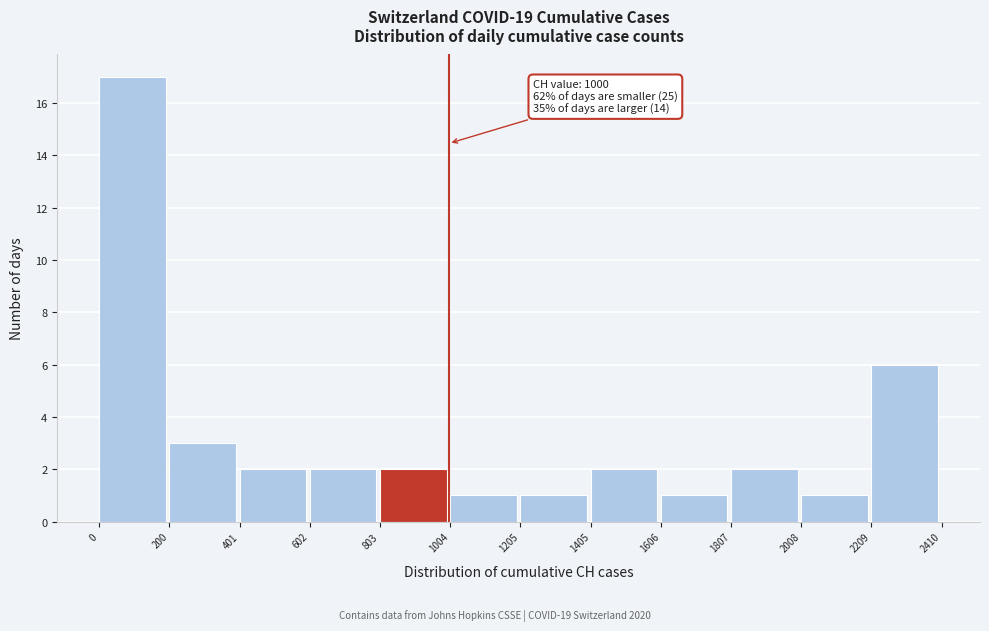

Which range on the x-axis has the tallest bar?

0 to 200